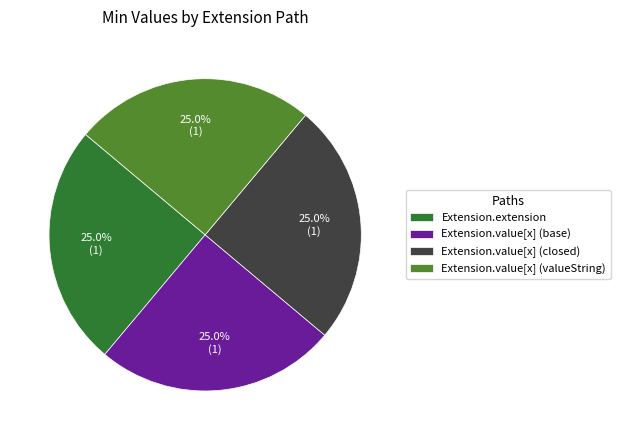

What is the ratio of the value at Extension.extension to the value at Extension.value[x] (closed)?

1.0